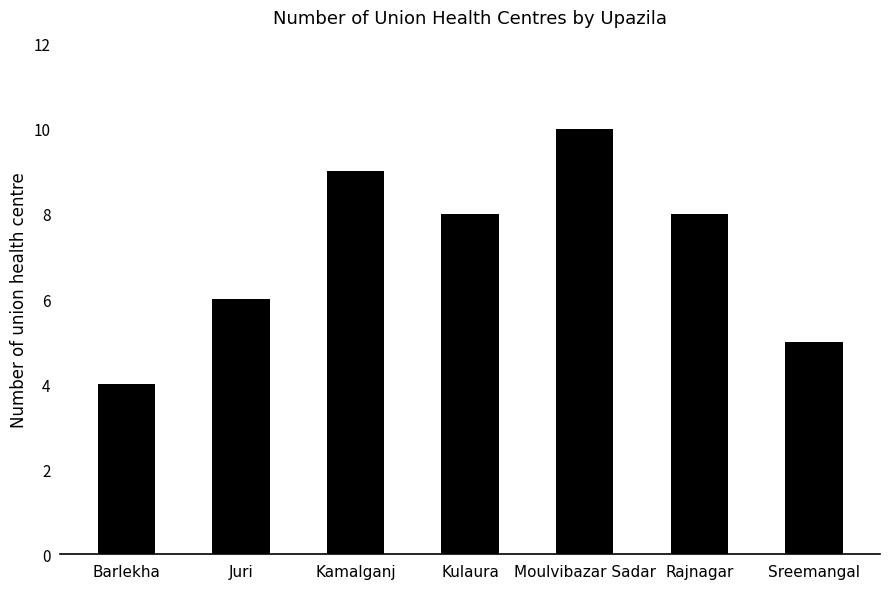

Where does the data first go above 8?

Kamalganj